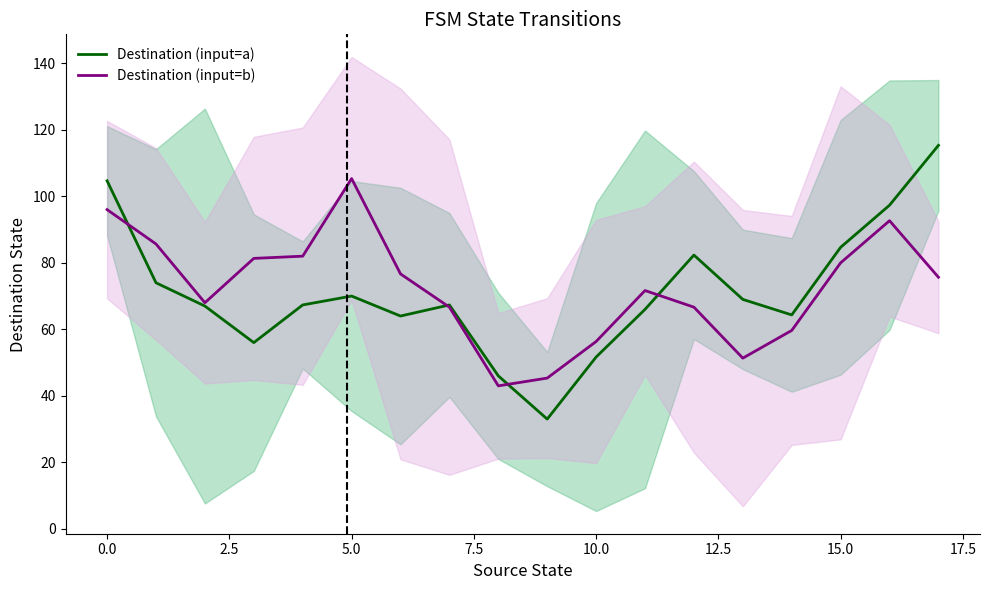

At how many categories does at least one series exceed 49?

16